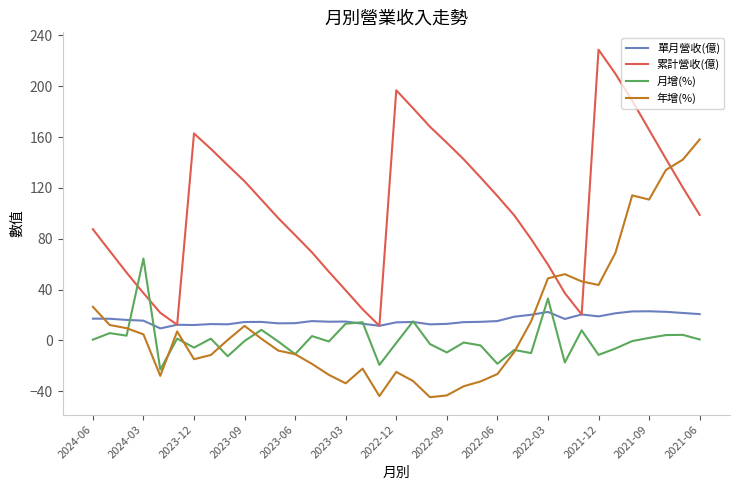

What is the greatest value displayed?

228.7